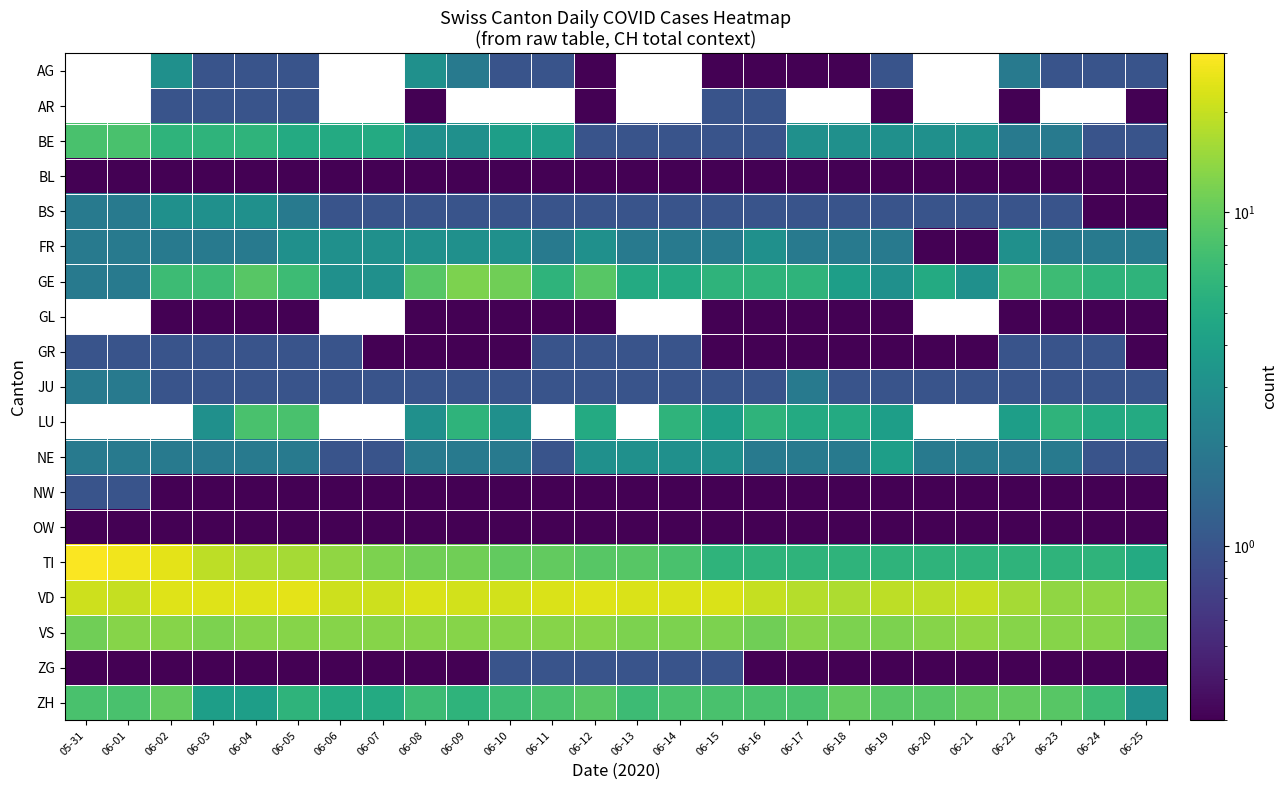

What is the sum of all BE values?

89.0